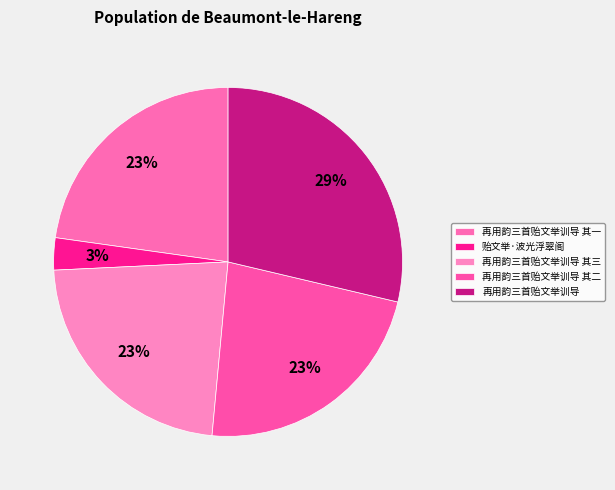

How many slices are in this pie chart?

5